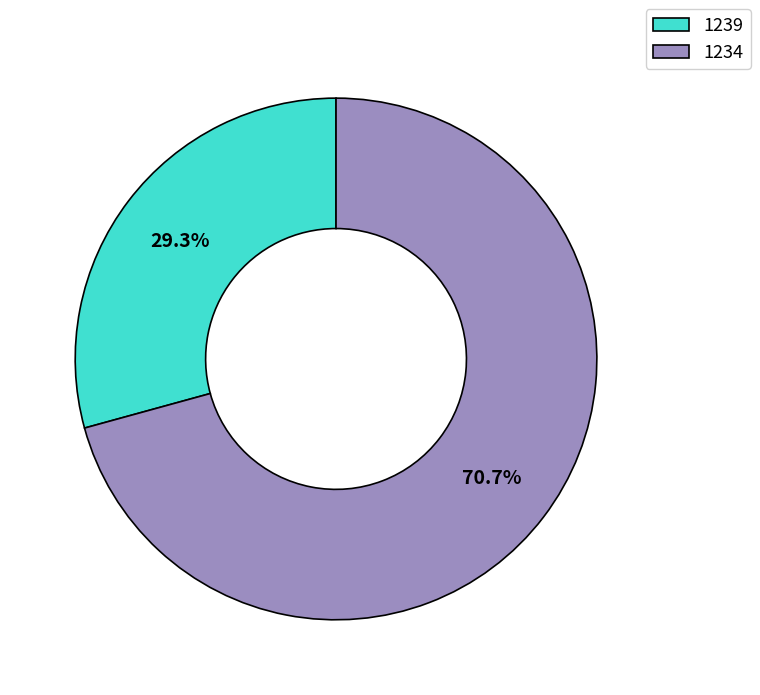

To the nearest percent, what is the difference between the 1234 and 1239 slice percentages?

41%